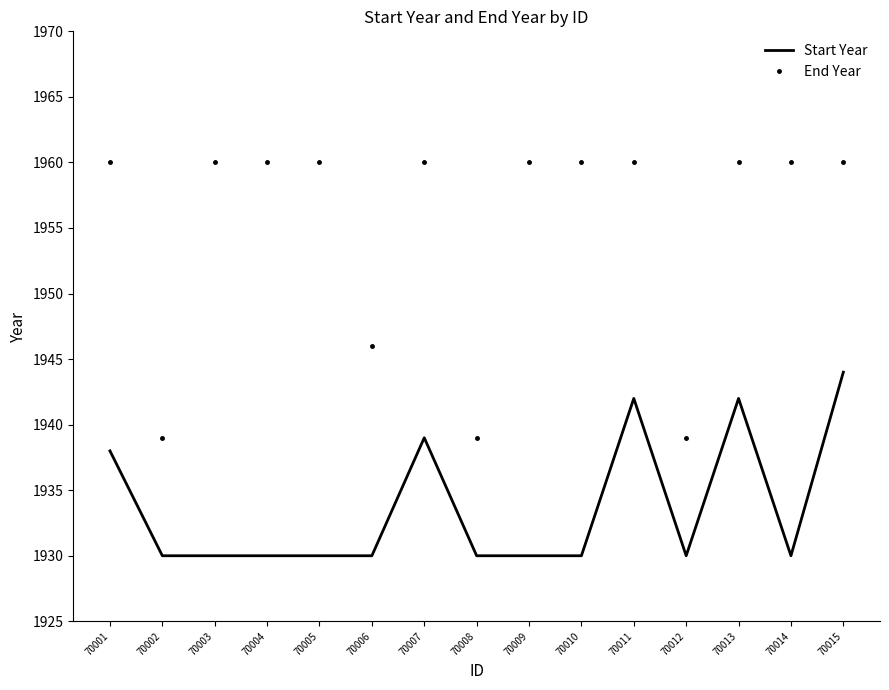

What is the maximum value for End Year?

1960